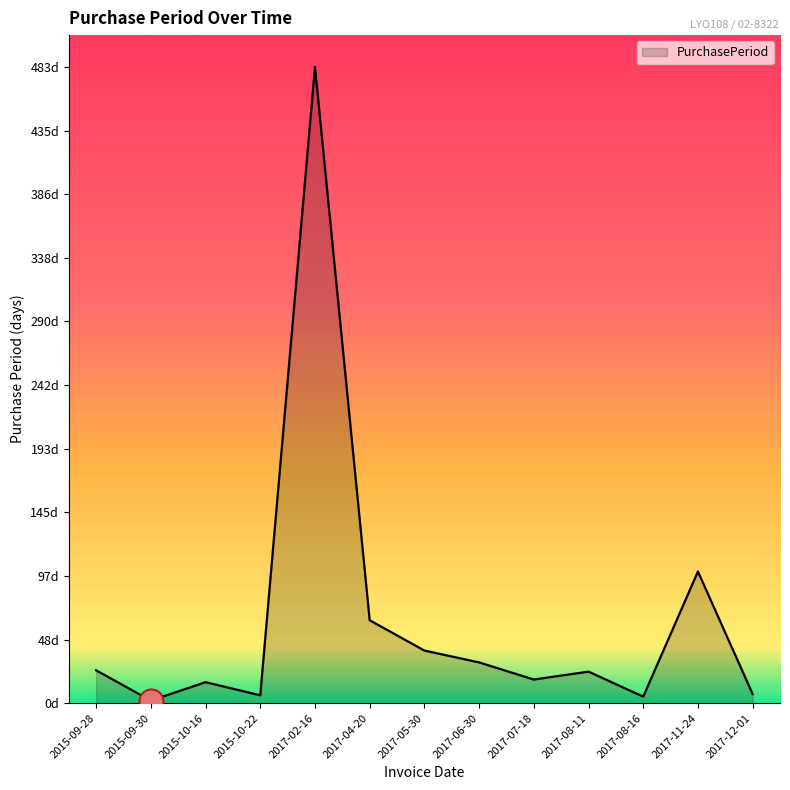

Does the chart have visible grid lines?

No